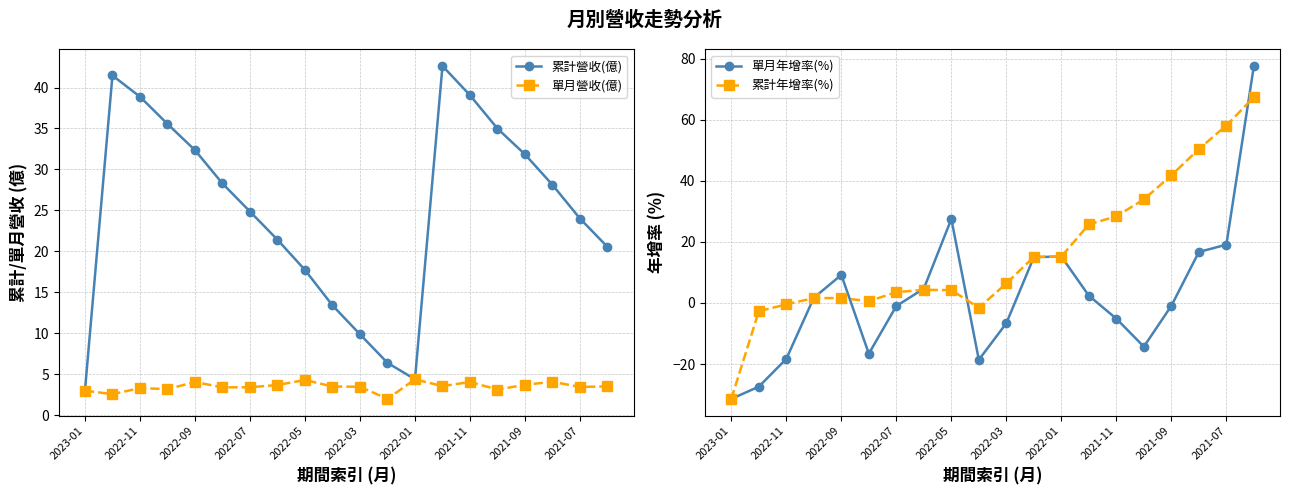

Count the number of data series in this chart.

4